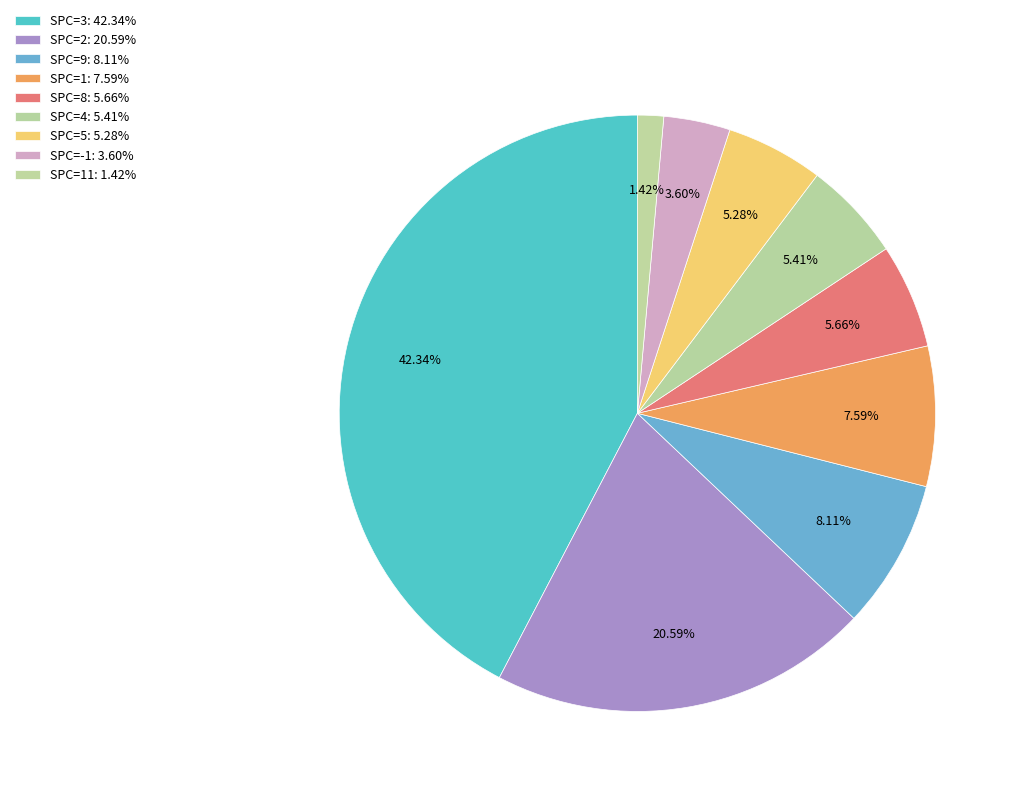

How many segments does this pie chart have?

9